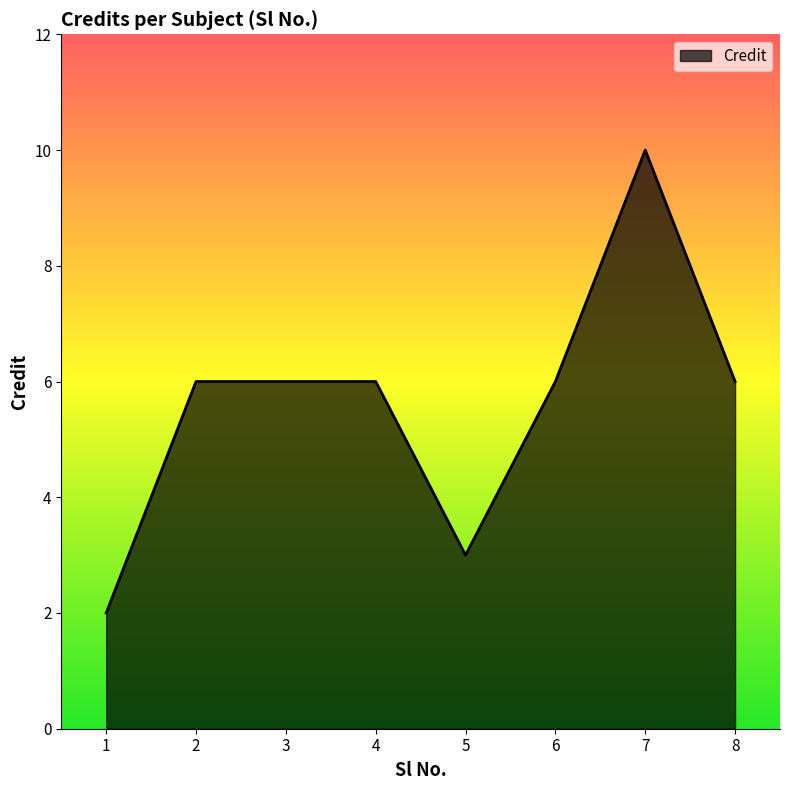

The value at 8 is 9. True or false?

False